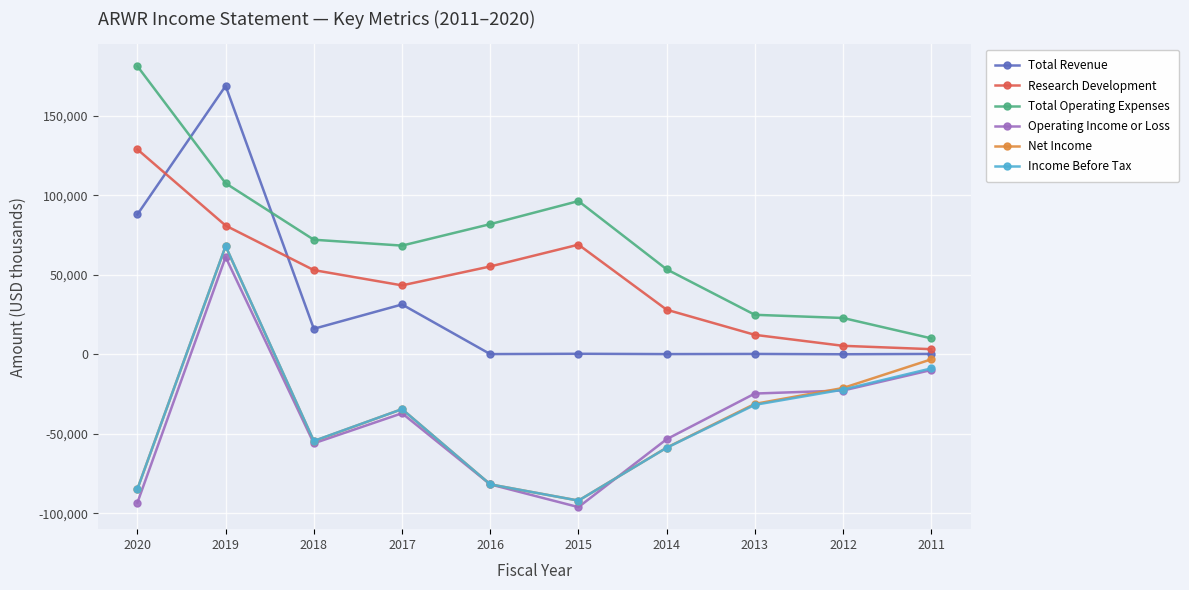

Which label corresponds to the smallest value in the chart?

2015